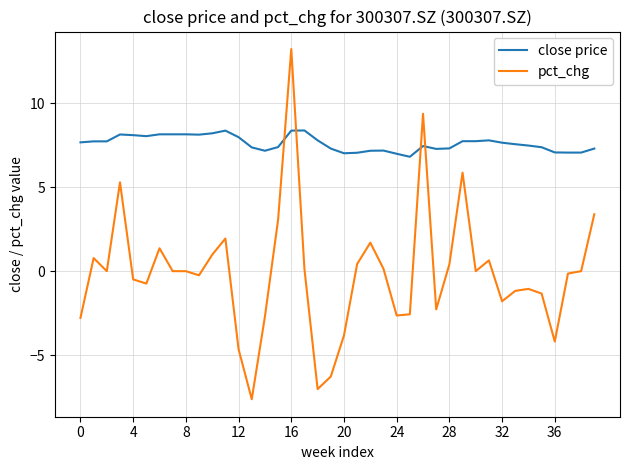

Which series has the widest spread of values?

pct_chg